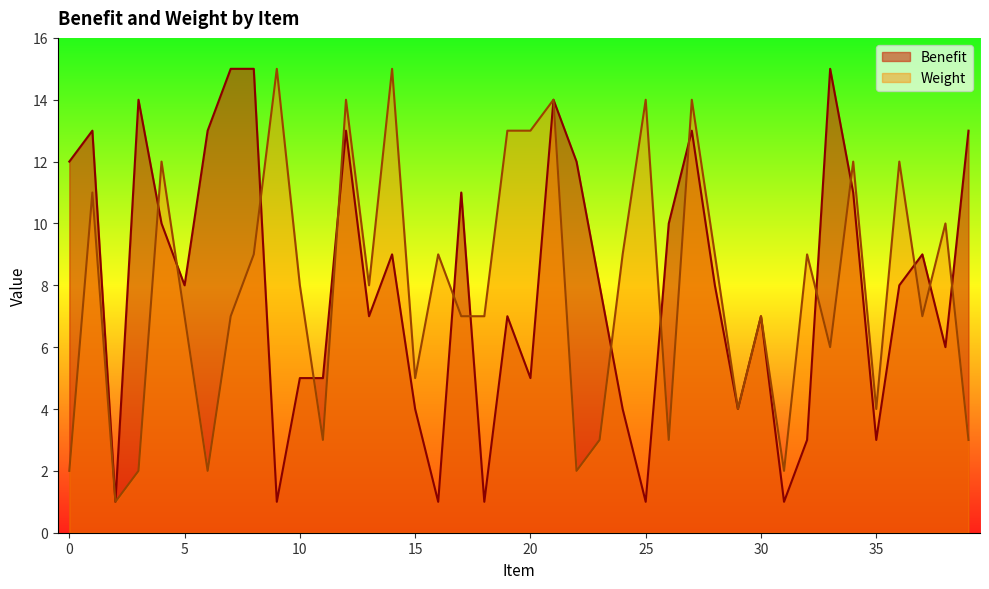

At which category is the sum across all series the highest?

21